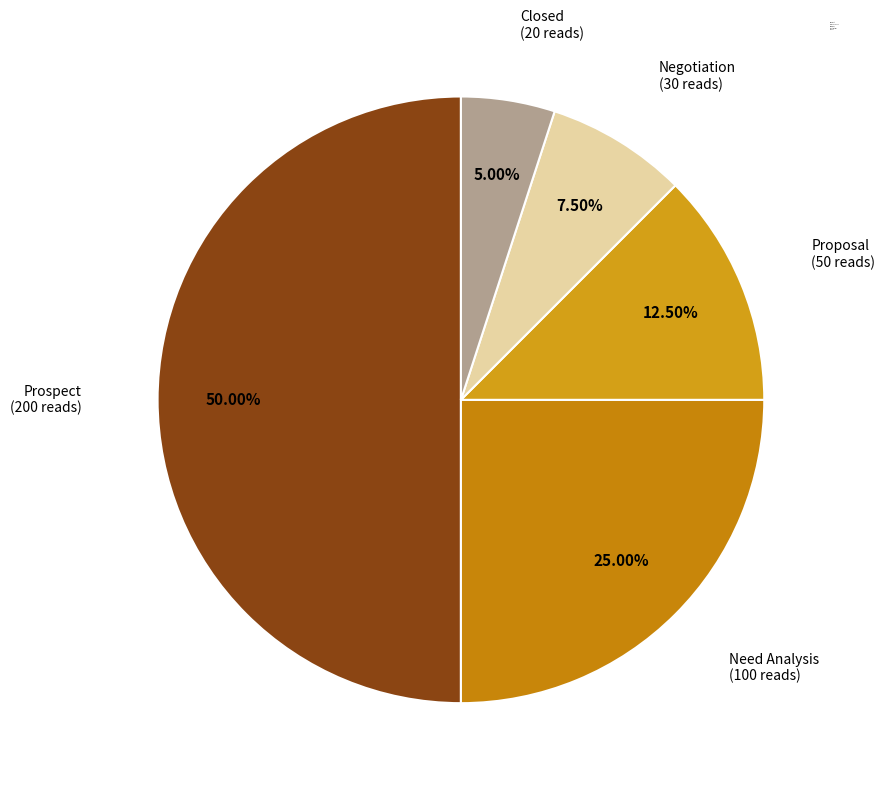

To the nearest percent, what is the combined percentage of Closed and Need Analysis?

30%